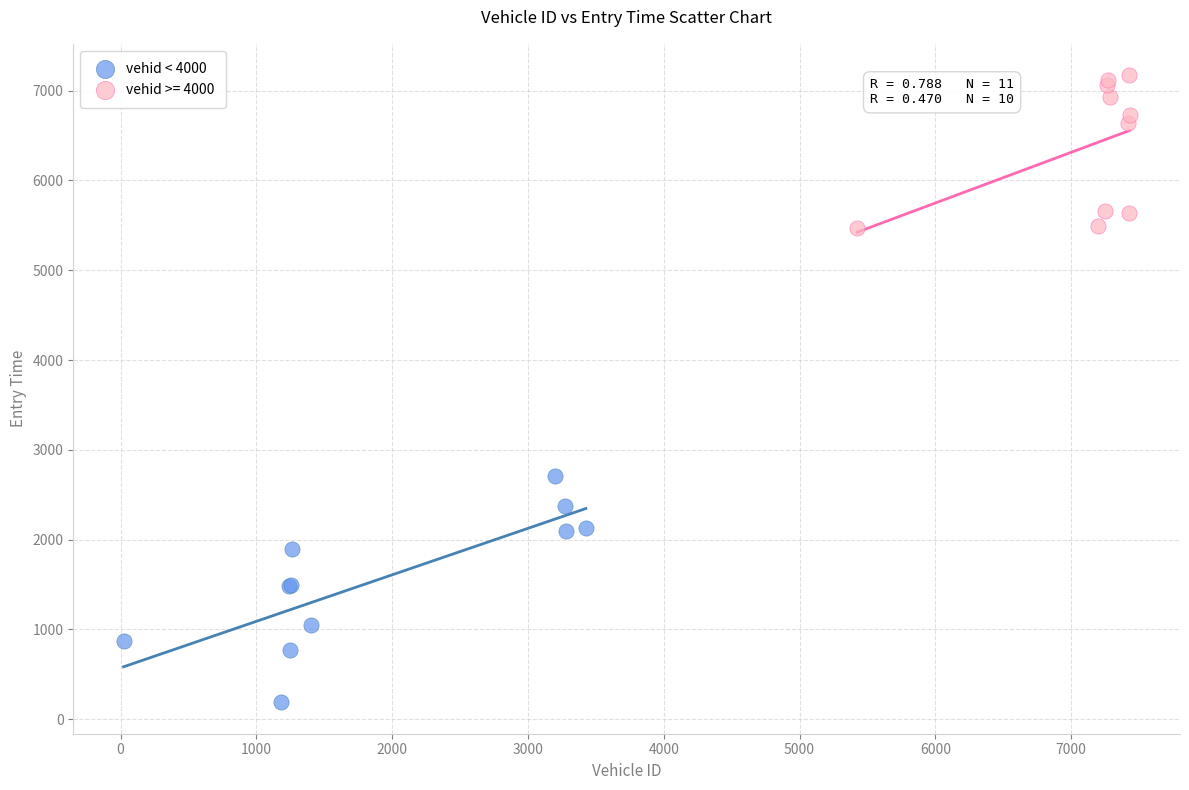

Which series has the widest spread of Y values?

vehid < 4000